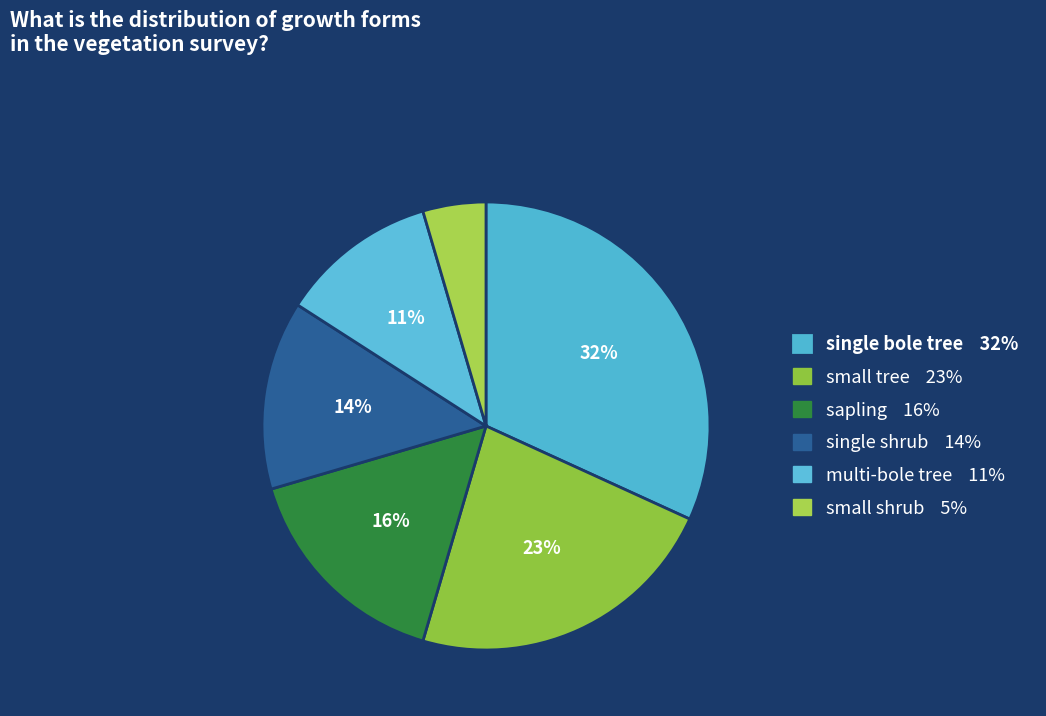

How many segments does this pie chart have?

6